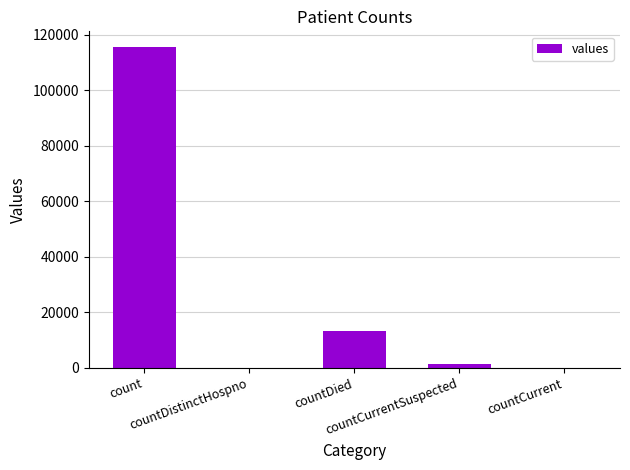

What is the sum of all values?

130105